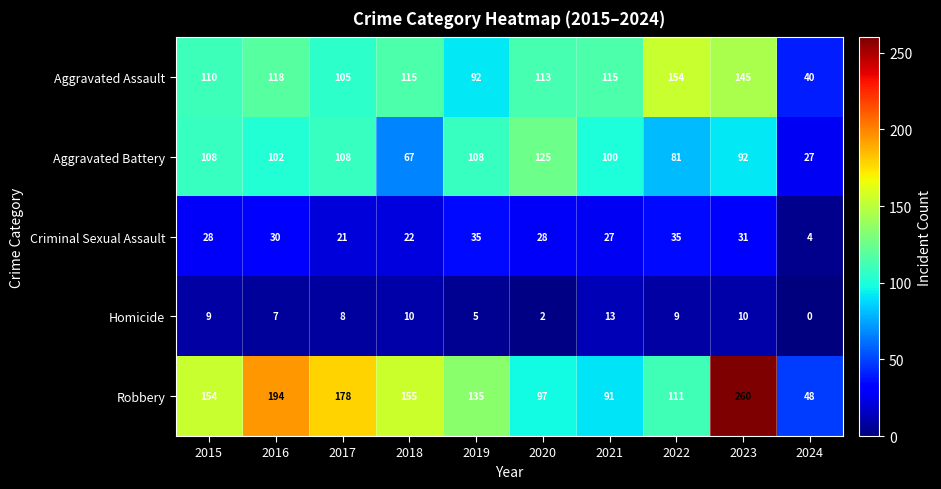

Is it true that Criminal Sexual Assault equals 54 at 2023?

False